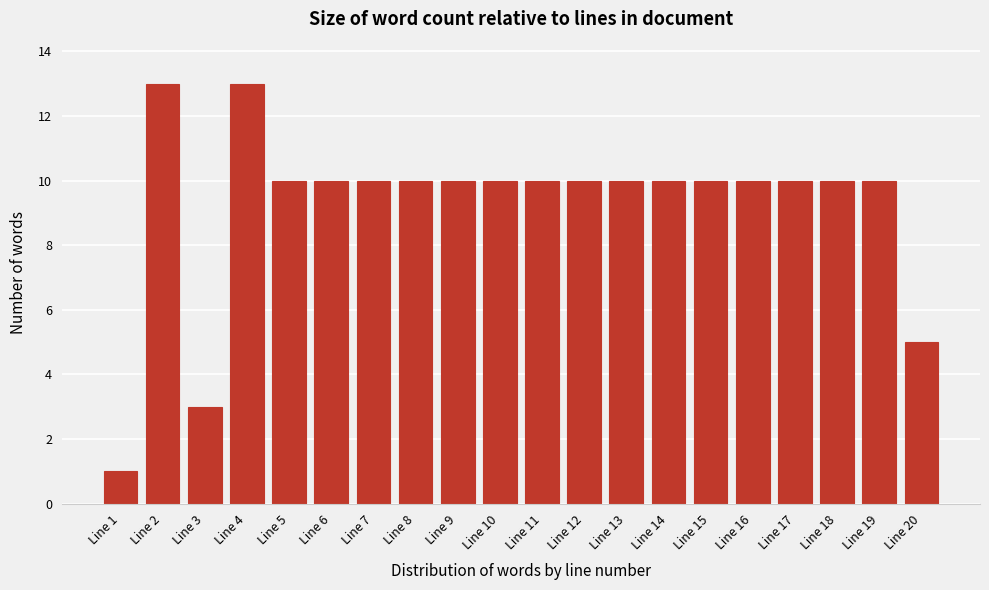

Reading right to left, transcribe all the data shown in this chart.

5	10	10	10	10	10	10	10	10	10	10	10	10	10	10	10	13	3	13	1